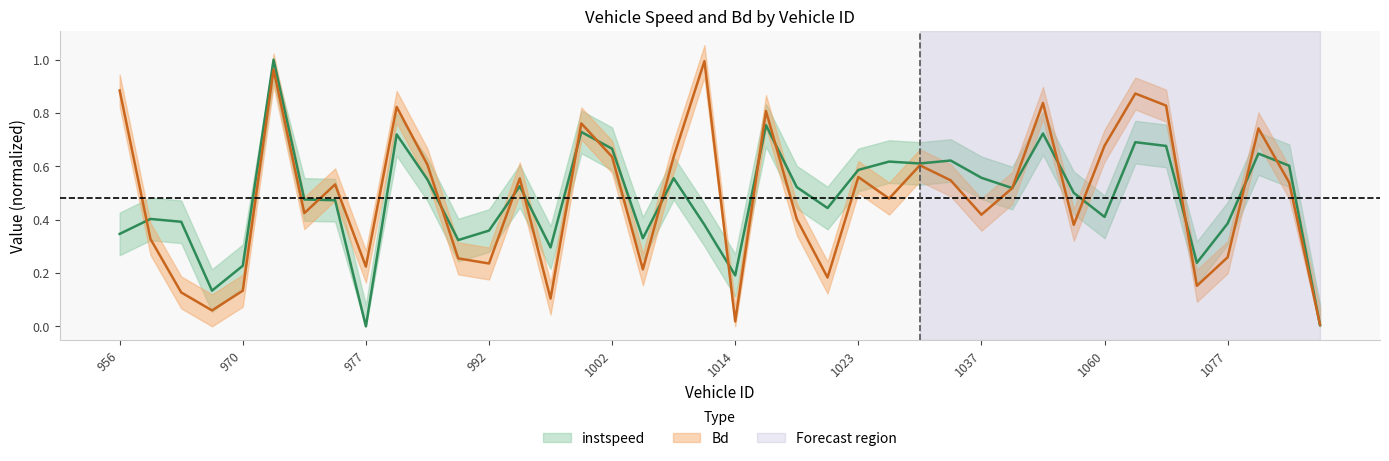

At which category is the sum across all series the highest?

972.0